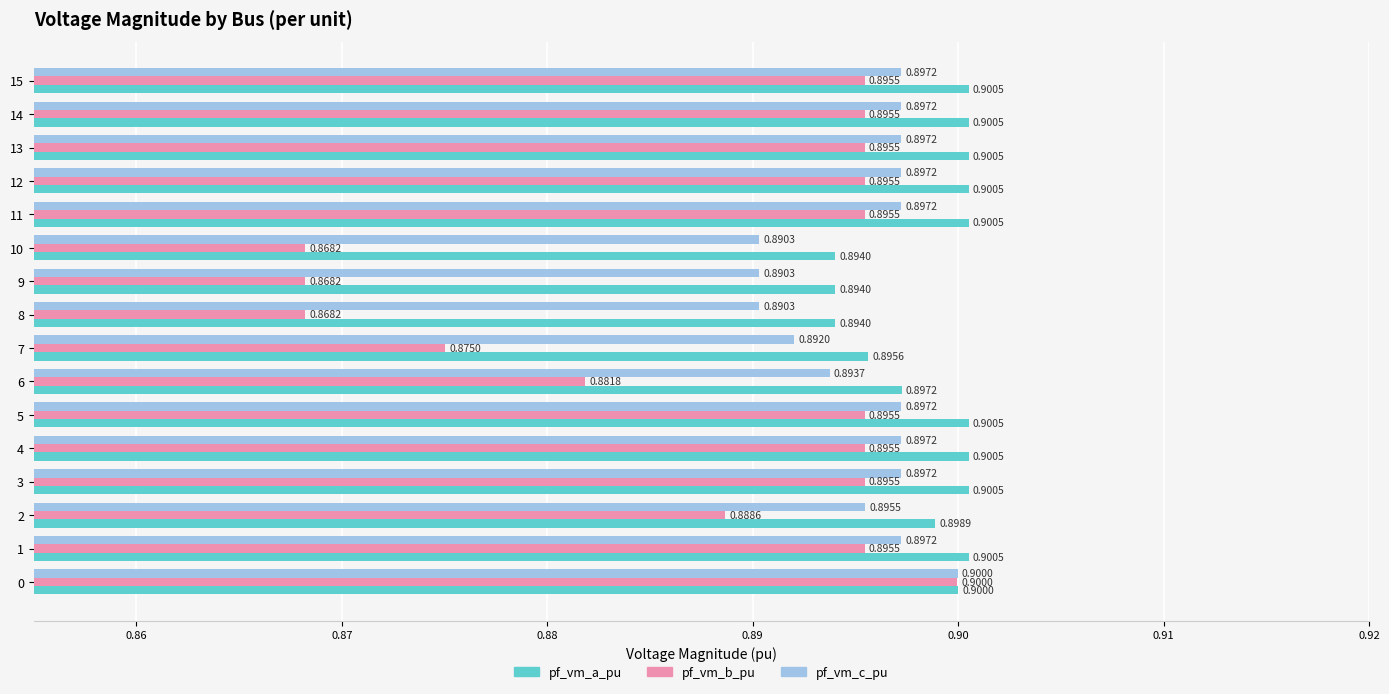

Rank the series at 11 from lowest to highest value.

pf_vm_b_pu, pf_vm_c_pu, pf_vm_a_pu